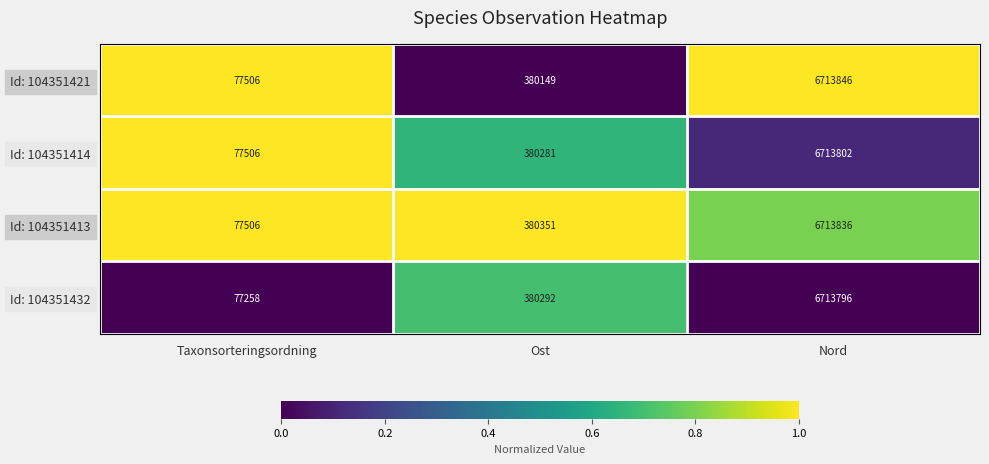

What is the approximate value of Id: 104351414 at Ost?

380281